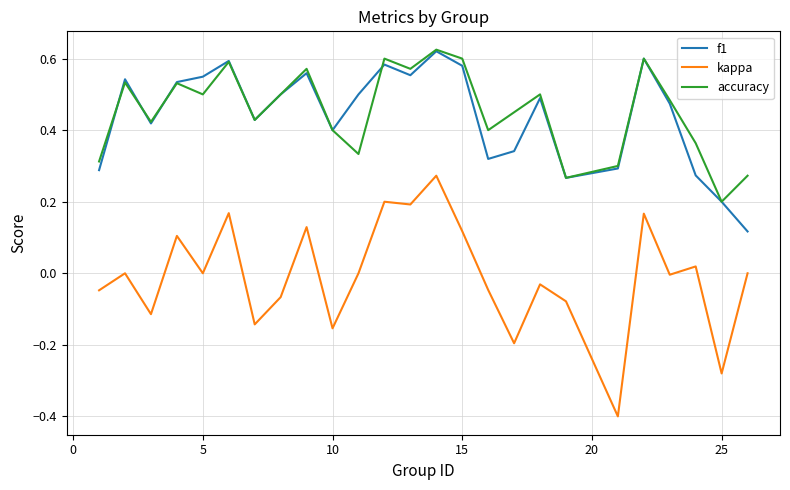

True or false: kappa and accuracy cross at least once.

False